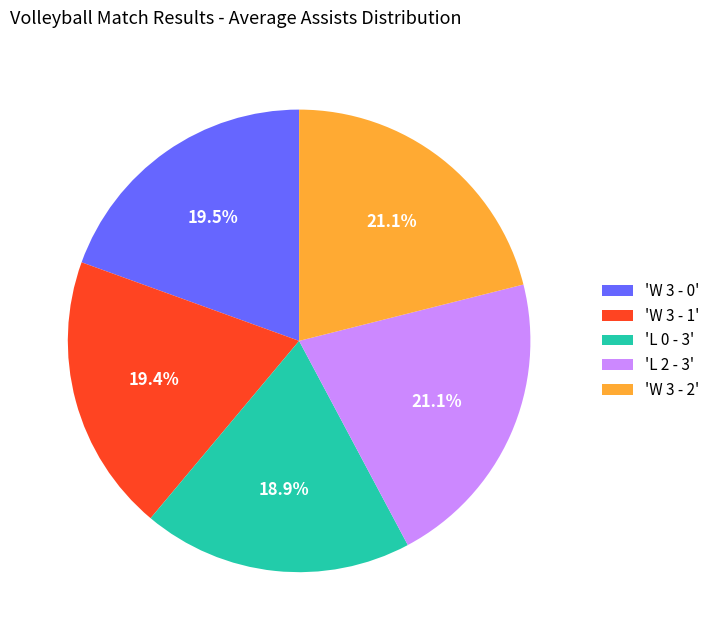

Is there any slice that represents more than half of the pie?

No